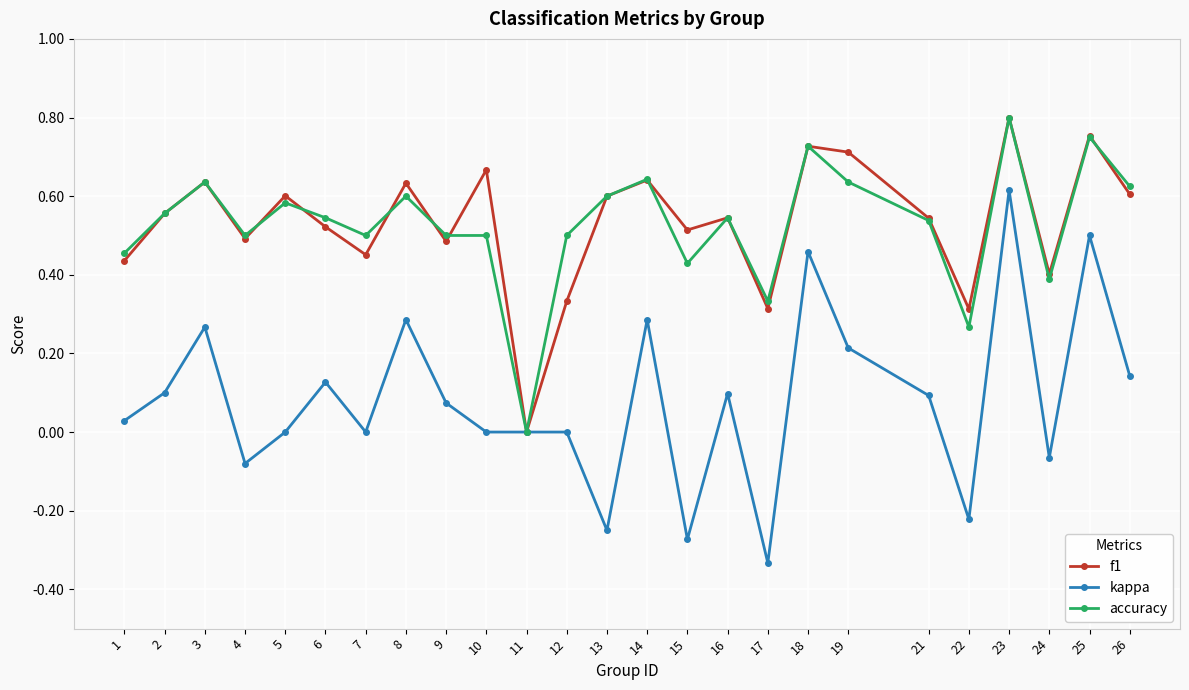

What are all the series names shown in the legend?

f1, kappa, accuracy